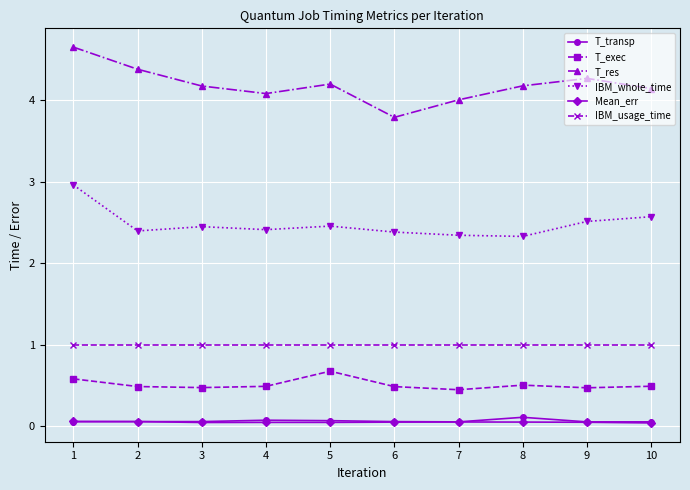

List the series in order of their peak value, highest first.

T_res, IBM_whole_time, IBM_usage_time, T_exec, T_transp, Mean_err